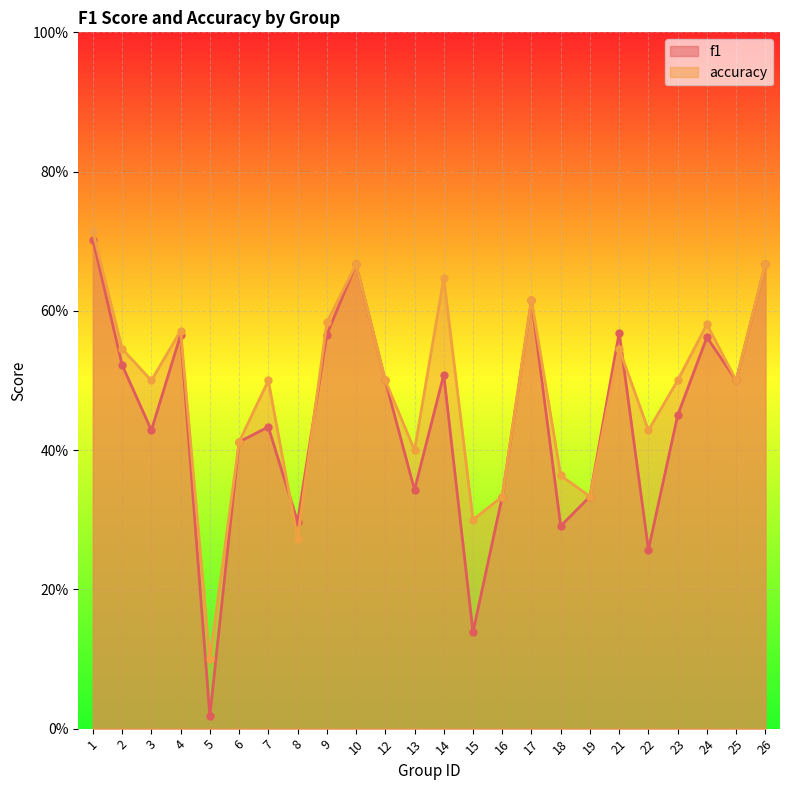

What is the value of the accuracy point at the 13th from the left?

0.6